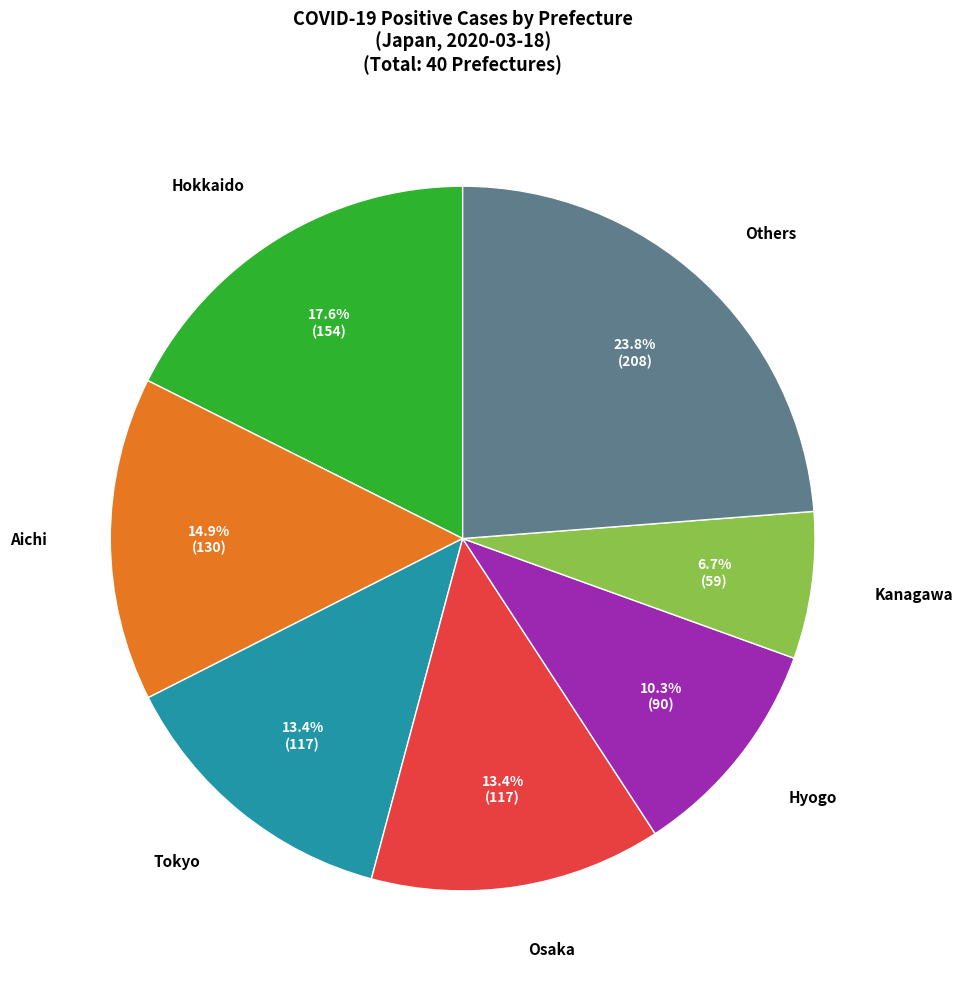

Is there a majority slice in this chart?

No